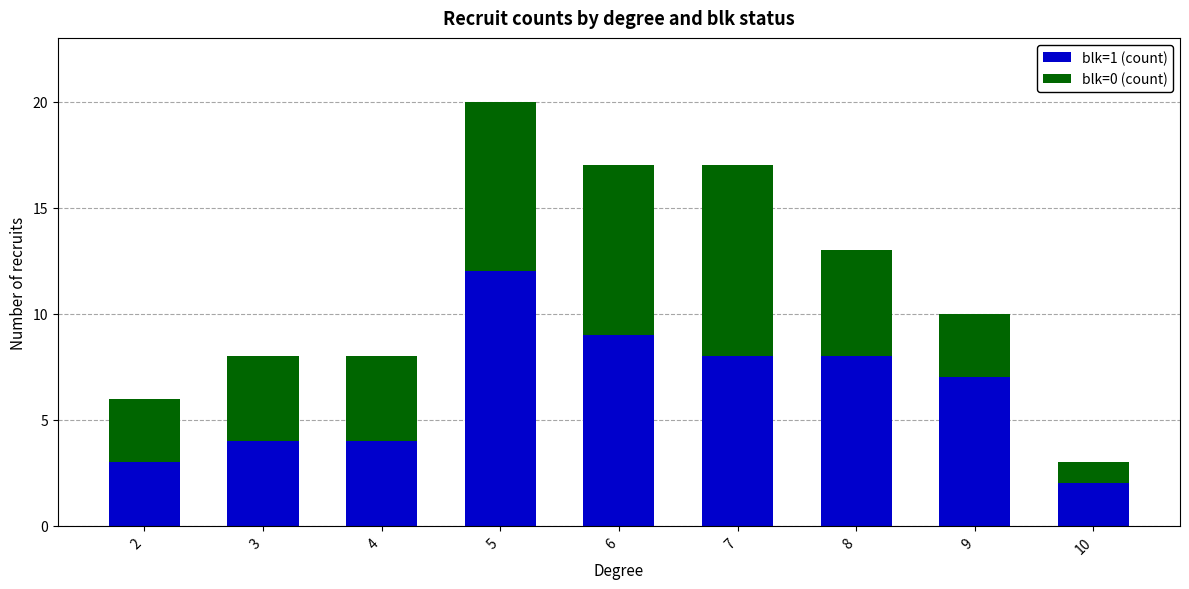

What is the total value across all series at 10?

3